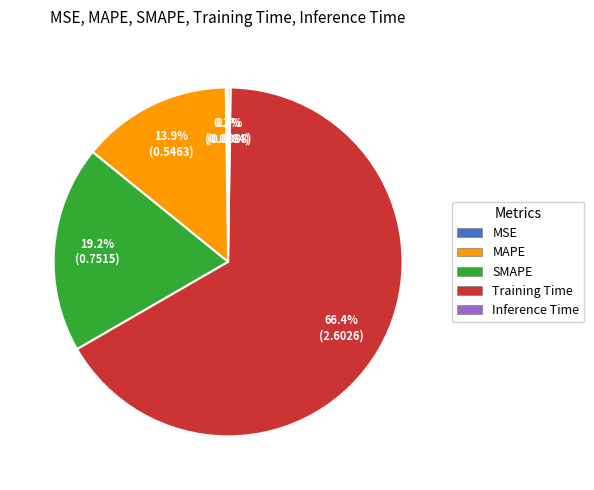

Is SMAPE the majority of the pie?

No